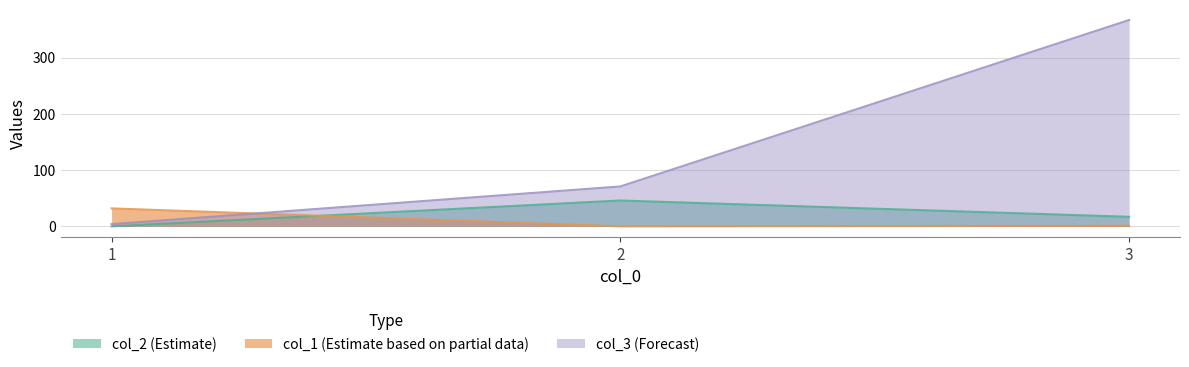

At 2, list the series in order from smallest to largest.

col_1, col_2, col_3